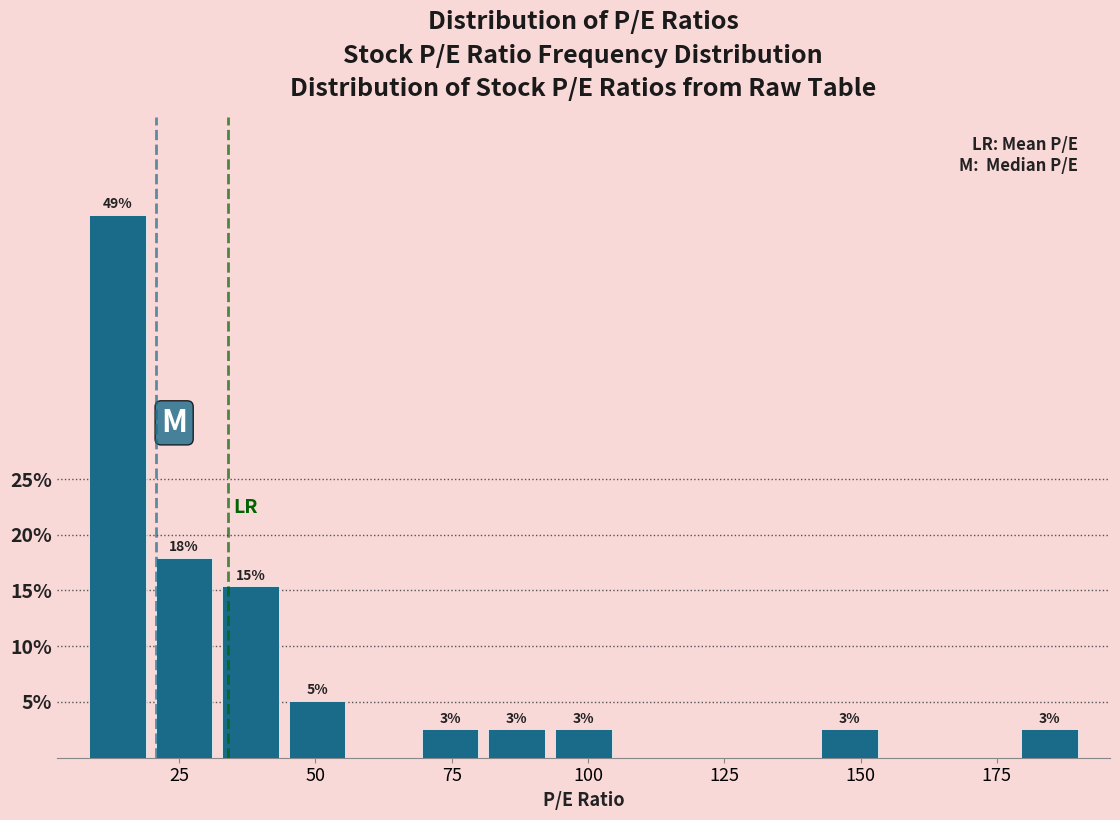

Around what value on the x-axis is the tallest bar? Give the approximate position of its centre, as read against the axis.

15